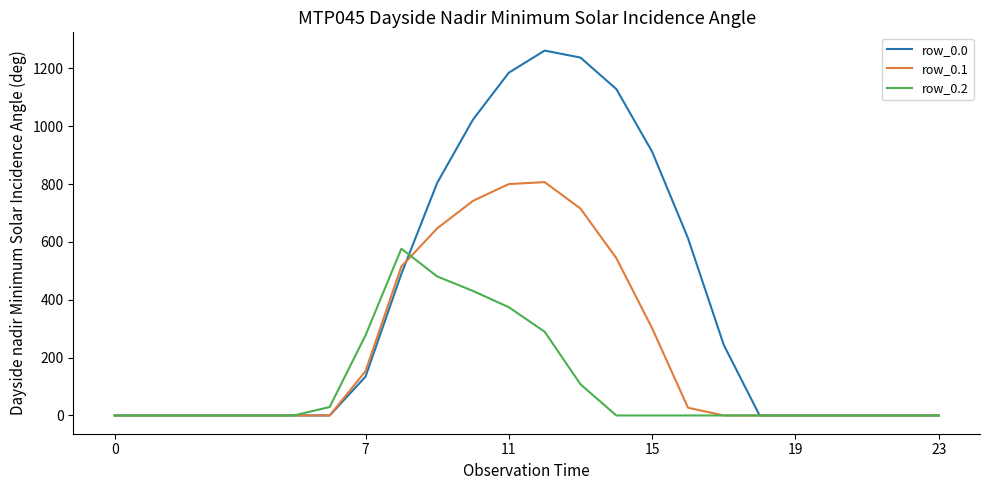

List the series in order of their peak value, lowest first.

row_0.2, row_0.1, row_0.0